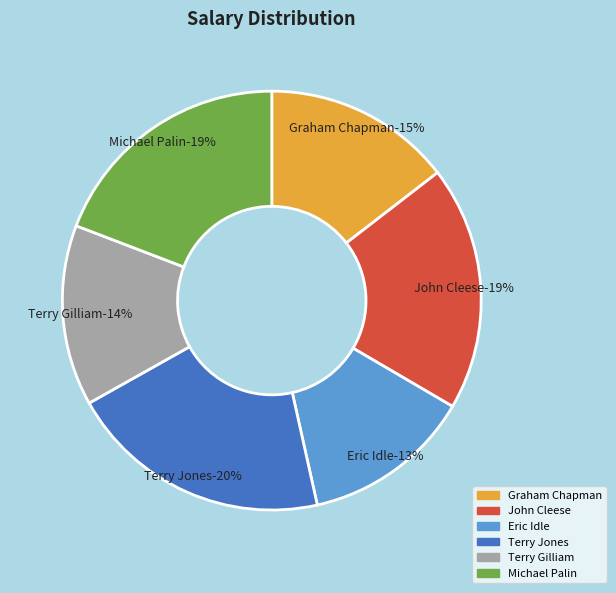

What percentage is NOT represented by Terry Gilliam?

86.0%